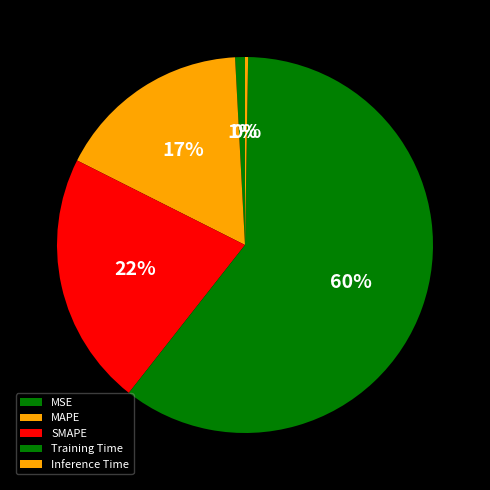

How many segments does this pie chart have?

5